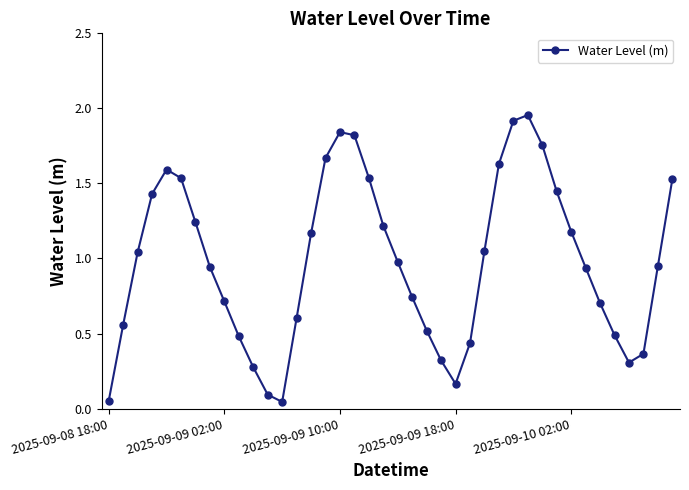

How many interior local peaks (higher than both neighbors) does the data have?

3